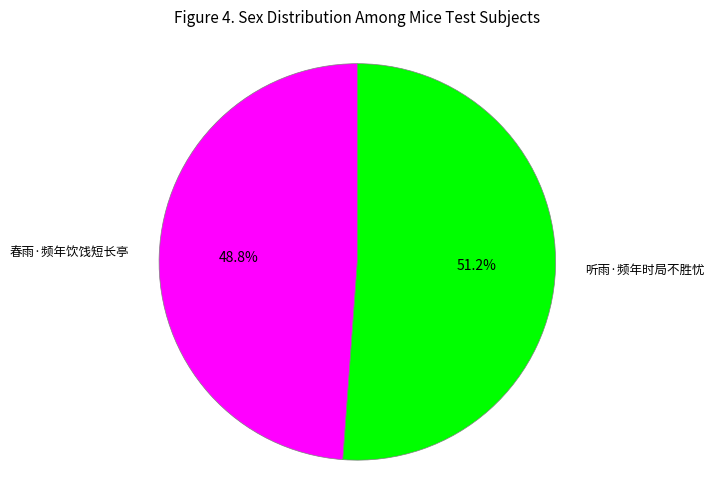

Is there a majority slice in this chart?

Yes